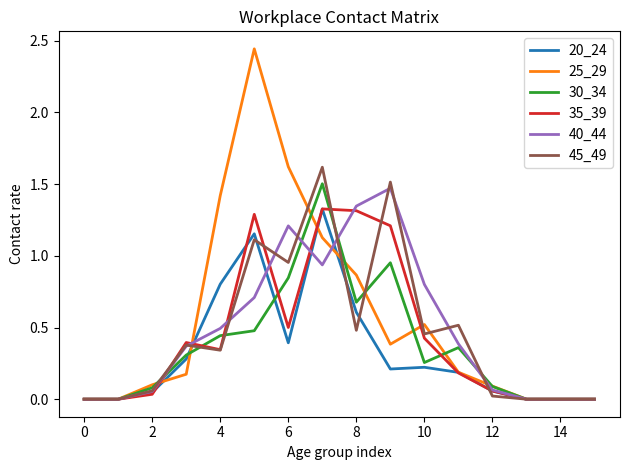

Which series has the largest range (max minus min)?

25_29